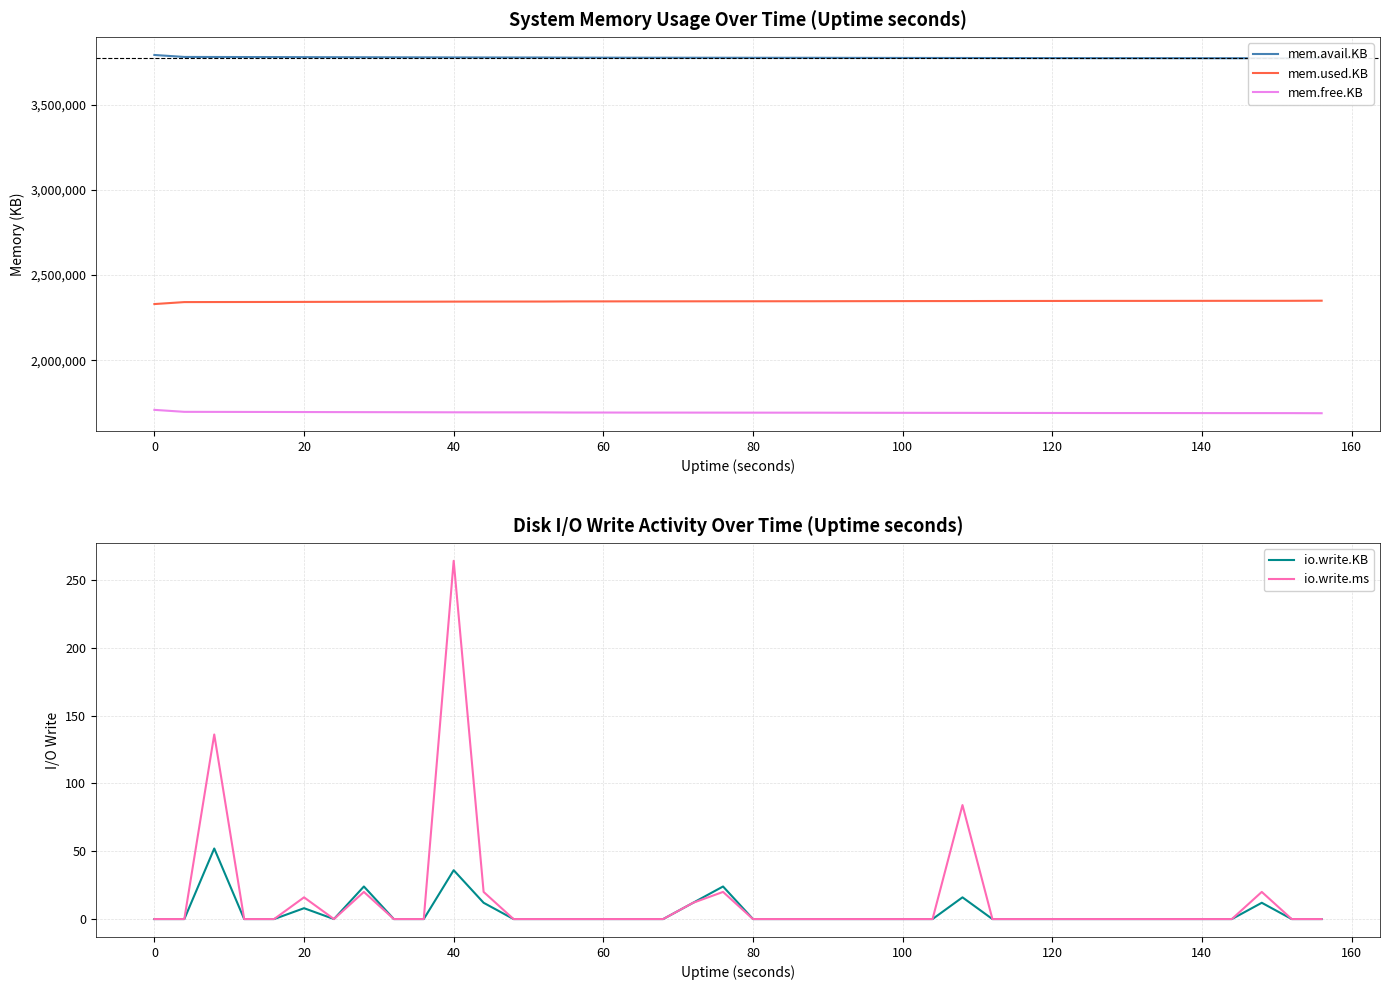

Reading right to left, list all the values displayed in this chart.

mem.avail.KB: 3771616	3772204	3772336	3772328	3772460	3772608	3772700	3772700	3772856	3773056	3773212	3773412	3773700	3773784	3773980	3774228	3774476	3774840	3774856	3774972	3775096	3775216	3775372	3775372	3775644	3775736	3776512	3776612	3776736	3776984	3777380	3777644	3777960	3778216	3778588	3778960	3779216	3779464	3779740	3791312
mem.used.KB: 2349388	2348800	2348668	2348668	2348536	2348380	2348288	2348288	2348132	2347932	2347776	2347576	2347288	2347204	2347008	2346760	2346512	2346148	2346132	2346016	2345892	2345768	2345612	2345612	2345340	2345248	2344472	2344372	2344248	2344000	2343596	2343332	2343016	2342760	2342388	2342016	2341760	2341512	2341232	2329660
mem.free.KB: 1689080	1689668	1689800	1689800	1689932	1690088	1690180	1690180	1690336	1690536	1690692	1690892	1691180	1691264	1691460	1691708	1691956	1692320	1692336	1692452	1692576	1692700	1692856	1692856	1693128	1693220	1693996	1694096	1694220	1694468	1694872	1695136	1695452	1695708	1696080	1696452	1696708	1696956	1697236	1708808
io.write.KB: 0	0	12	0	0	0	0	0	0	0	0	0	16	0	0	0	0	0	0	0	24	12	0	0	0	0	0	0	12	36	0	0	24	0	8	0	0	52	0	0
io.write.ms: 0	0	20	0	0	0	0	0	0	0	0	0	84	0	0	0	0	0	0	0	20	12	0	0	0	0	0	0	20	264	0	0	20	0	16	0	0	136	0	0